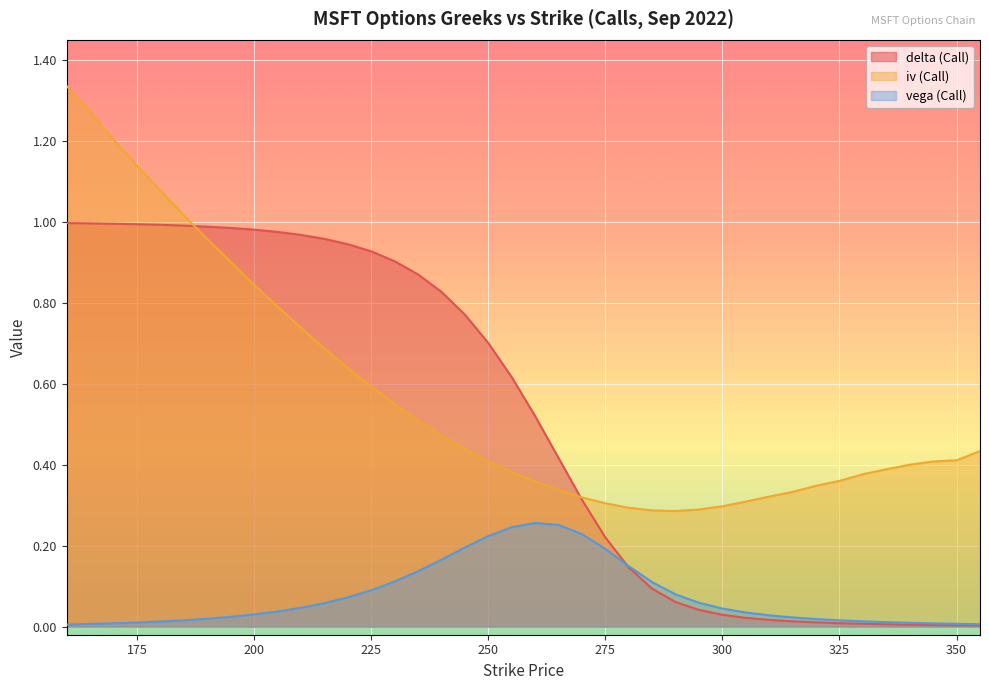

How many lines are shown in the chart?

3